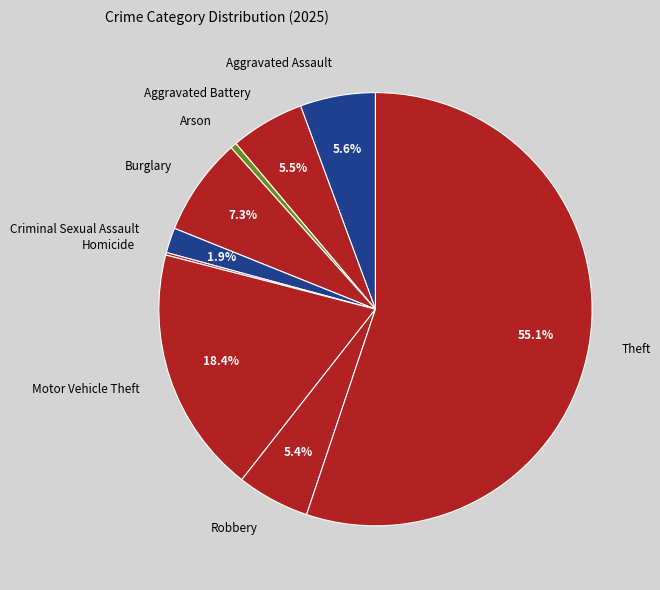

Is there a majority slice in this chart?

Yes